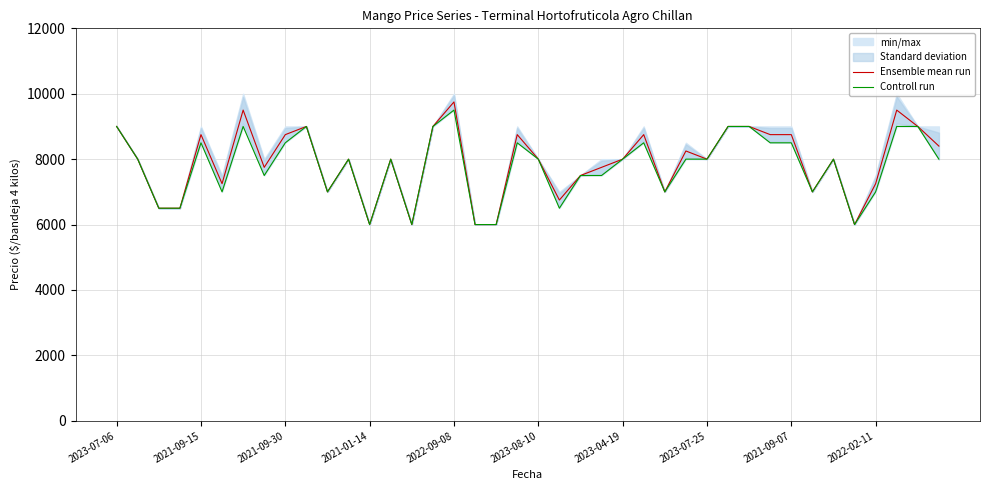

Which category has the highest value in the Ensemble mean run series?

2022-09-08